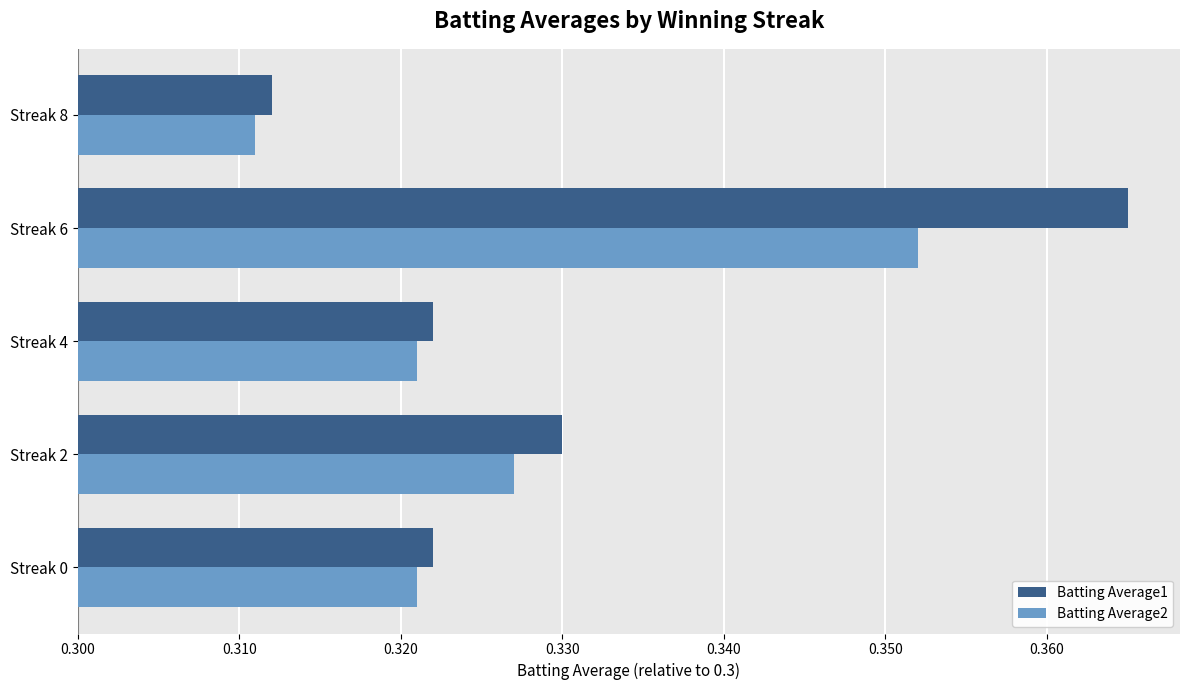

List the series in order of their peak value, highest first.

Batting Average1, Batting Average2